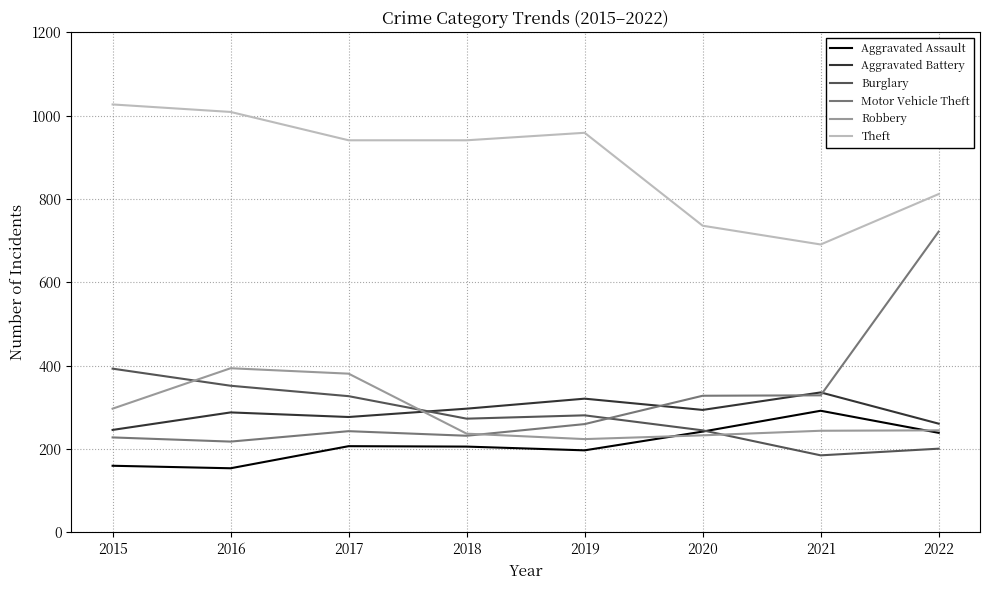

What is the spread (max minus min) of values at 2021?

506